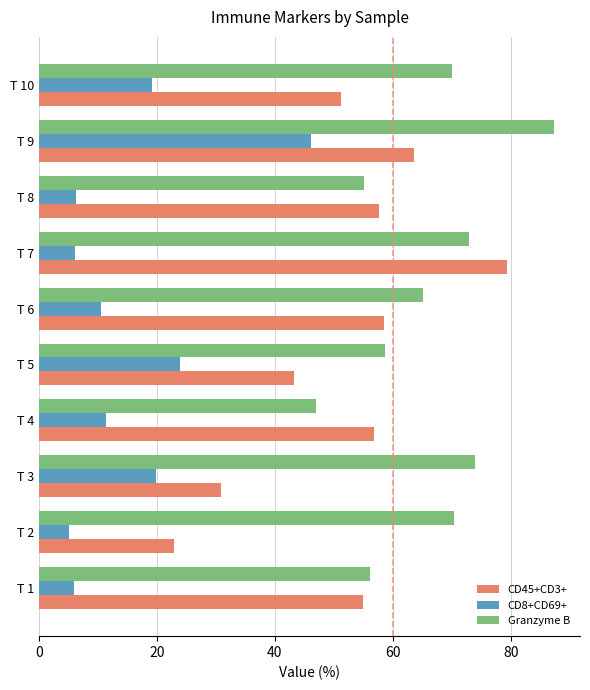

At how many categories does at least one series exceed 66?

5